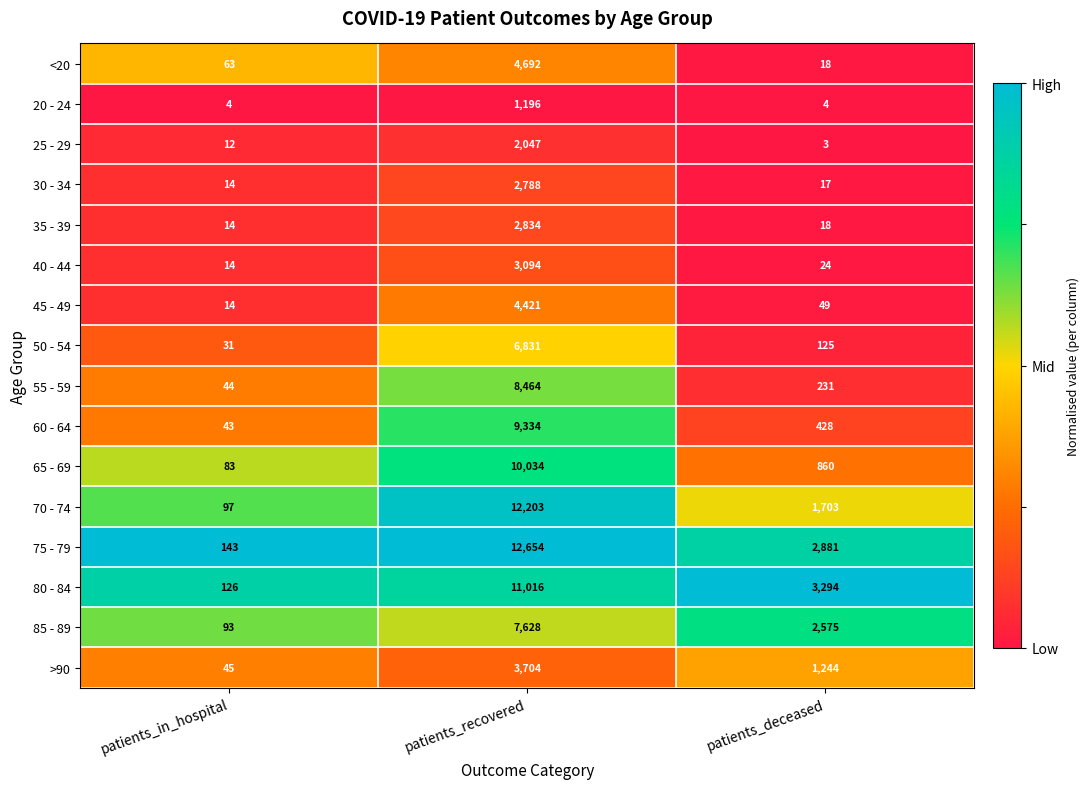

Rank the series by their maximum value, from lowest to highest.

20 - 24, 25 - 29, 30 - 34, 35 - 39, 40 - 44, >90, 45 - 49, <20, 50 - 54, 85 - 89, 55 - 59, 60 - 64, 65 - 69, 80 - 84, 70 - 74, 75 - 79